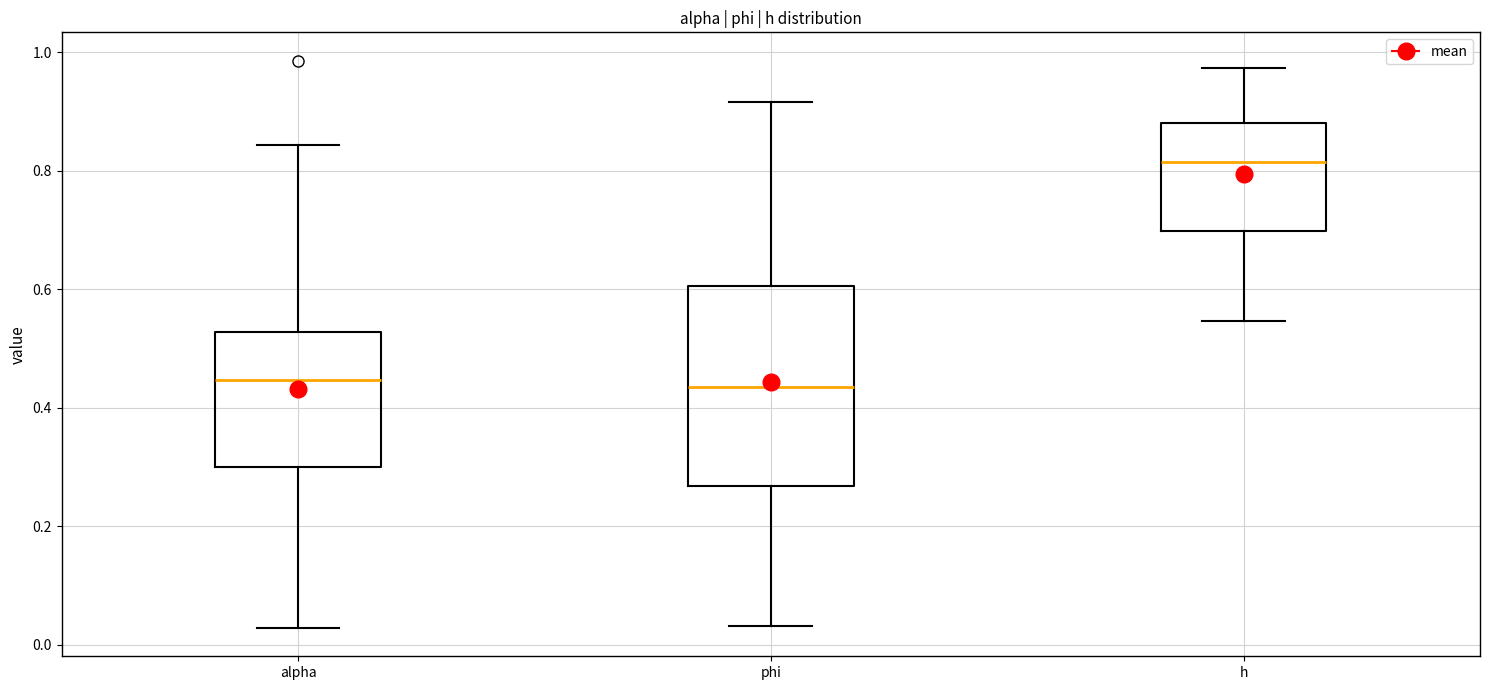

Reading left to right, read every box against the y-axis: the position of its median line, the range the box covers, and the ends of its whiskers. The values are not printed on the chart, so give them approximately, as read against the axis.

alpha: median 0.44, box 0.30 to 0.52, whiskers 0.02 to 0.84
phi: median 0.44, box 0.26 to 0.60, whiskers 0.04 to 0.92
h: median 0.82, box 0.70 to 0.88, whiskers 0.54 to 0.98